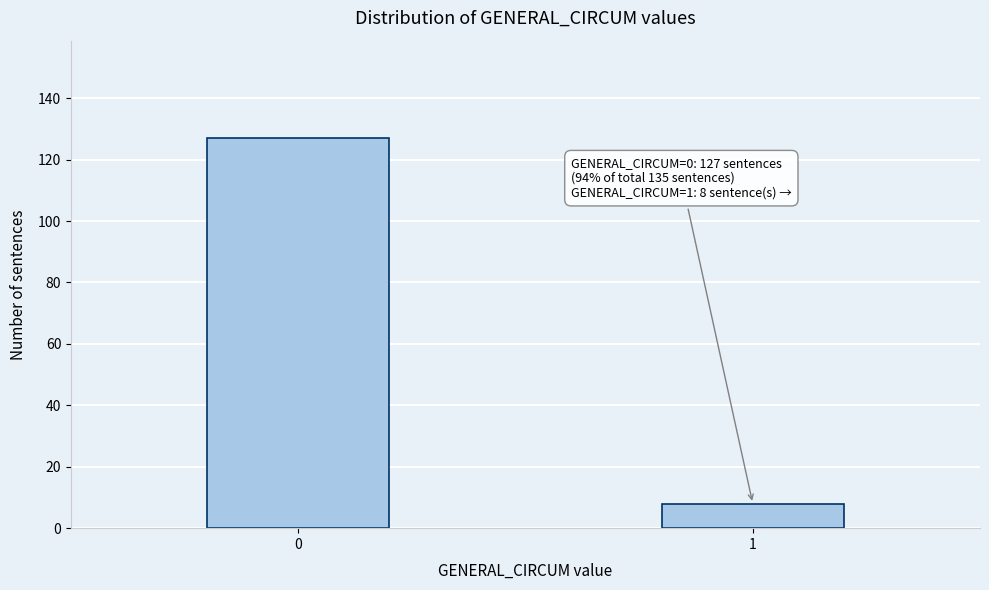

Reading left to right, what are all the values shown in this chart?

127	8